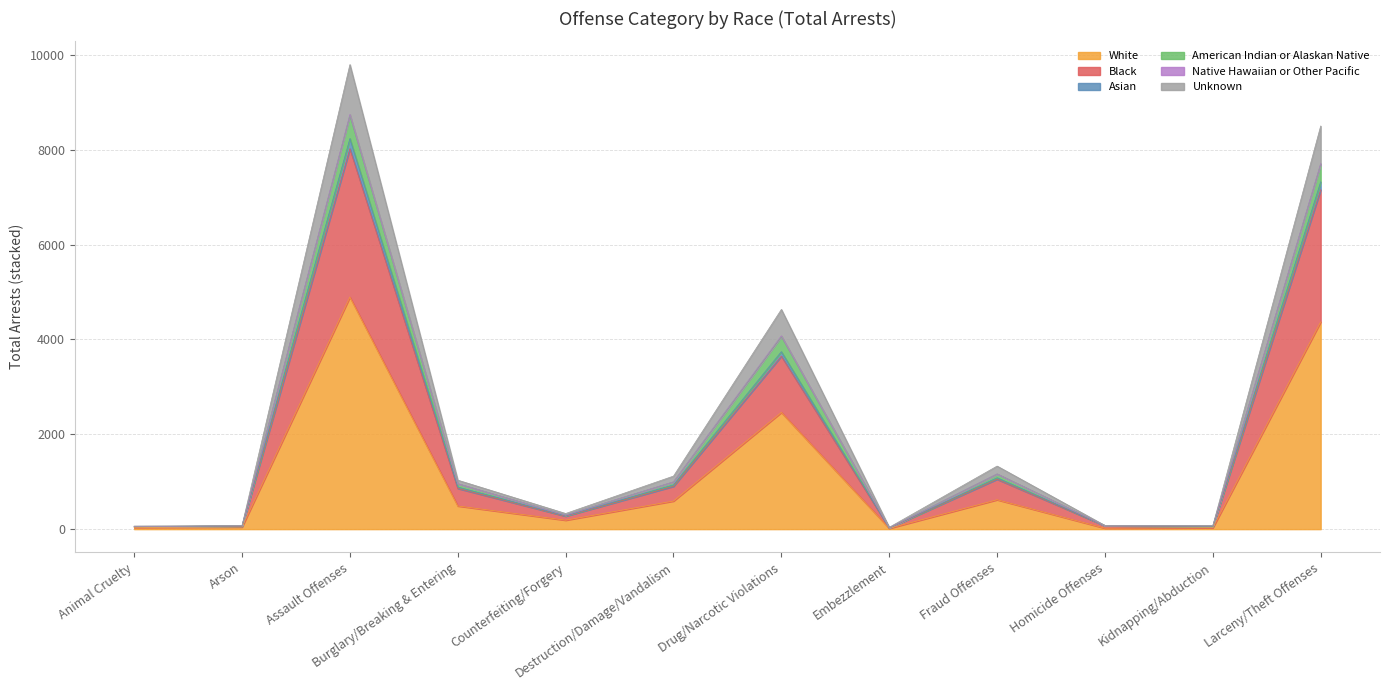

What is the label of the 3rd point from the left?

Assault Offenses